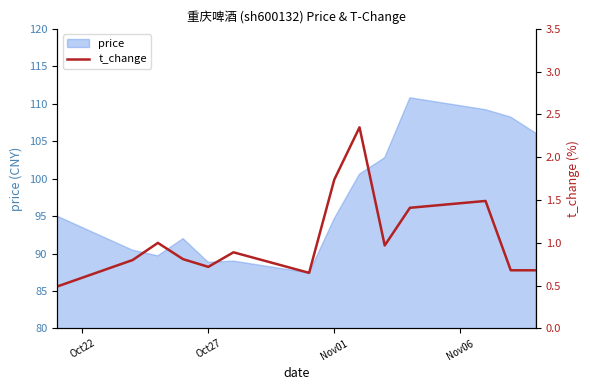

How many interior local valleys (lower than both neighbors) does the data have?

3